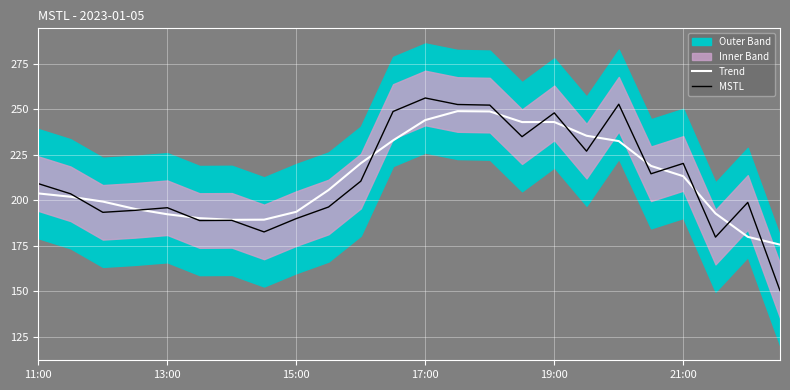

What is the lowest value of the MSTL series?

150.2